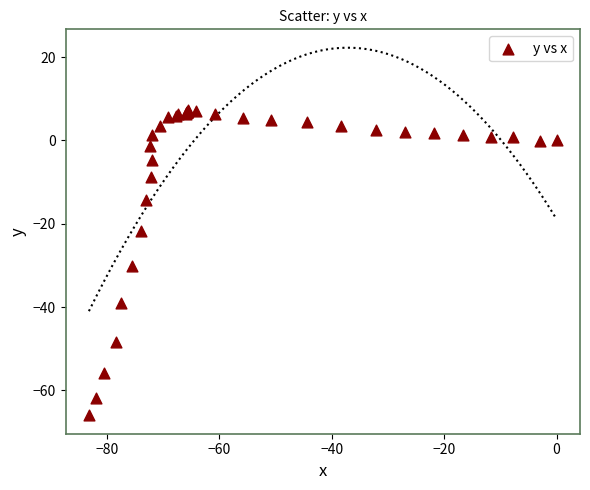

What Y value in the scatter plot is closest to -29?

-30.2